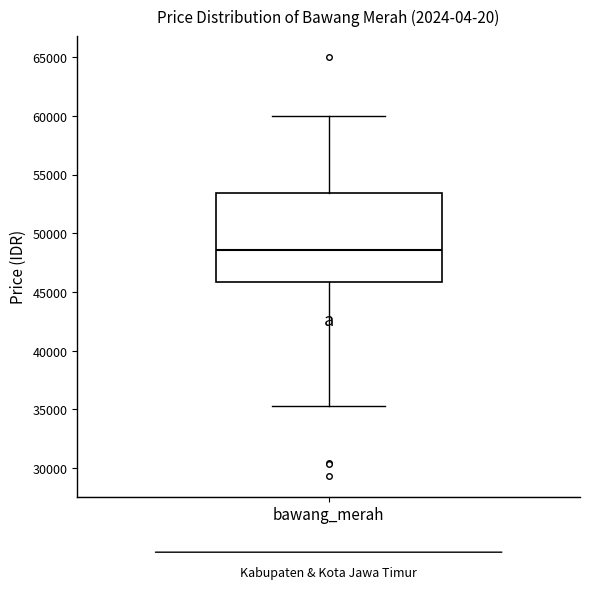

Where is the lower edge of the box for bawang_merah on the y-axis? The values are not printed on the chart, so give them approximately, as read against the axis.

46000